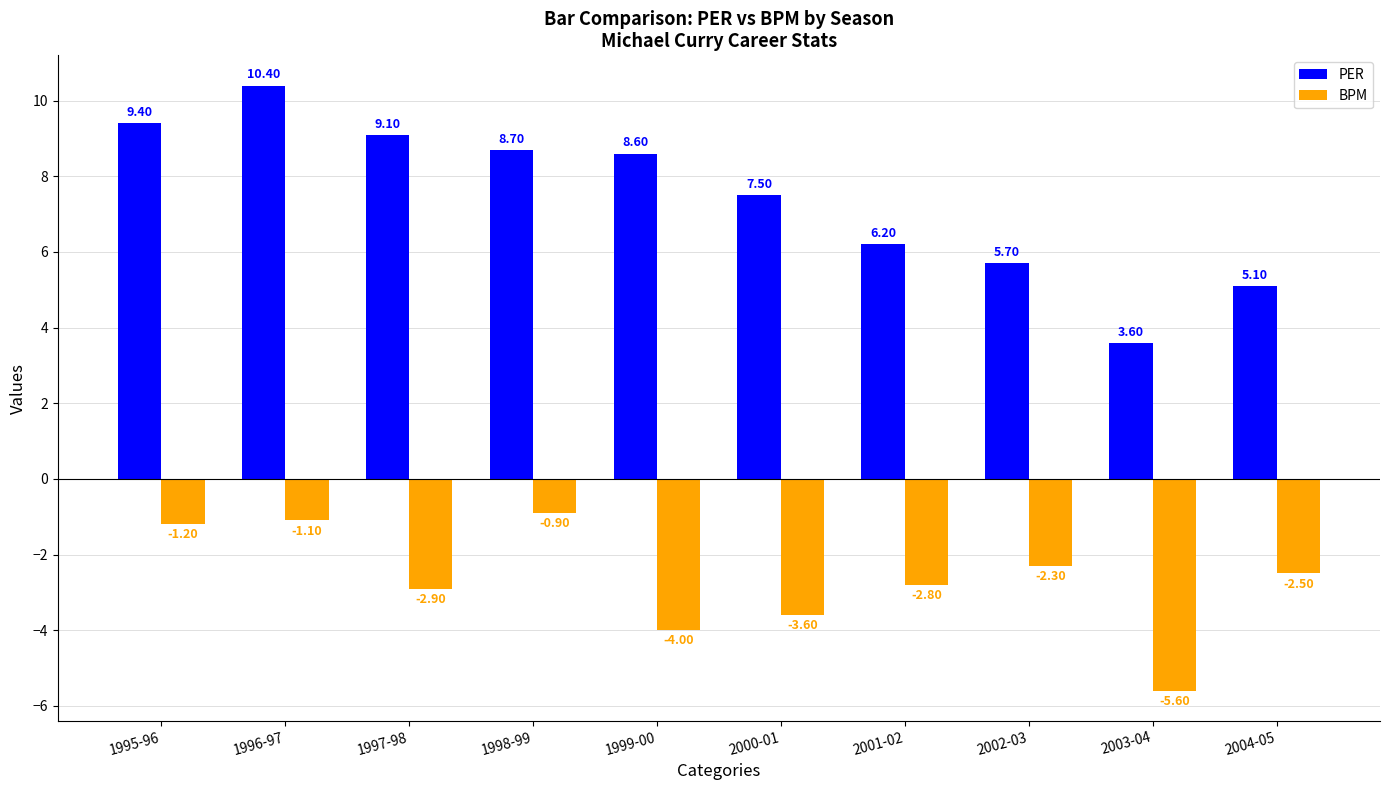

True or false: PER has a value of 3.1 at 1996-97.

False